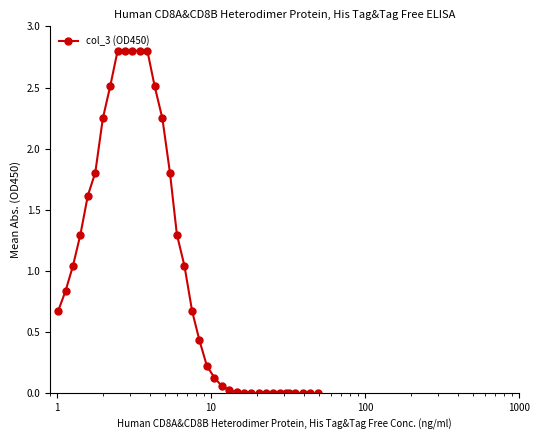

What is the sum of all values?

36.5